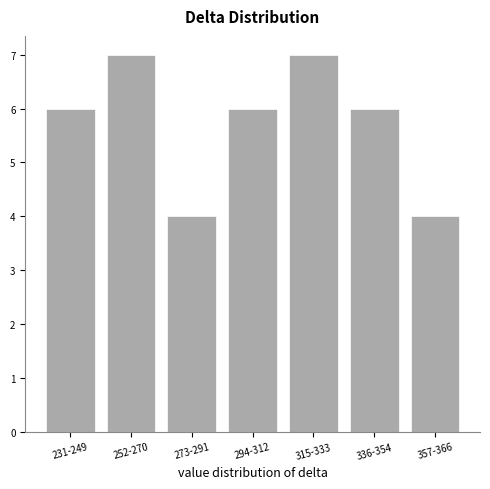

Reading right to left, what are all the values shown in this chart?

4	6	7	6	4	7	6